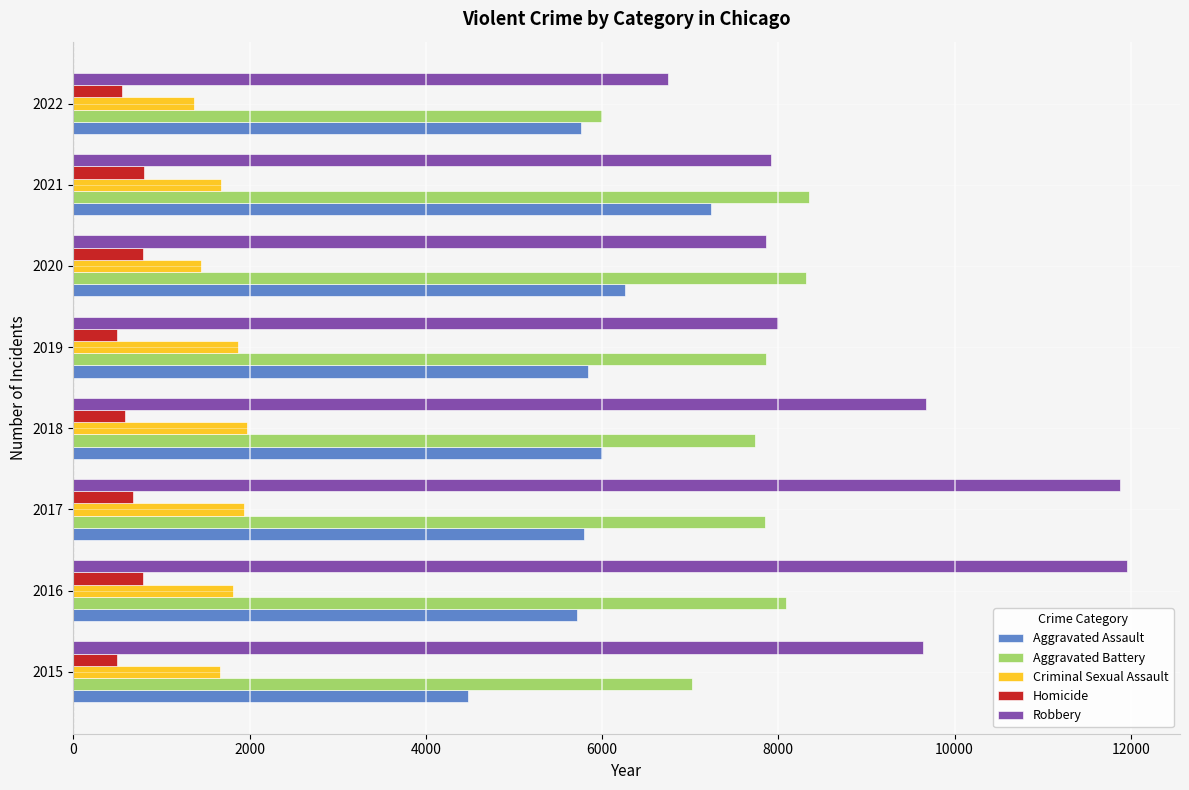

What is the difference between the maximum and second lowest values in the Aggravated Assault series?

1529